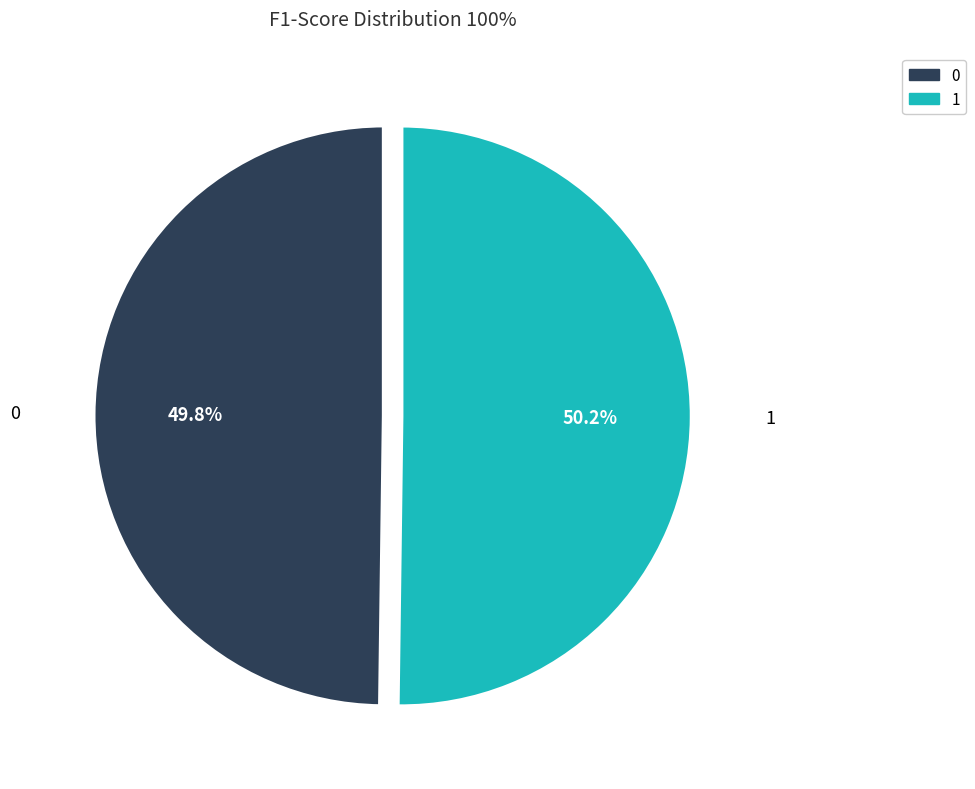

How many segments does this pie chart have?

2